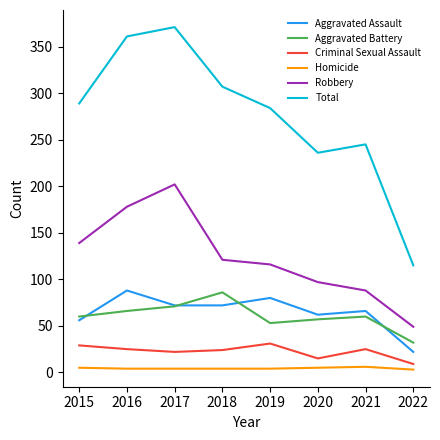

Which label corresponds to the largest value in the chart?

2017